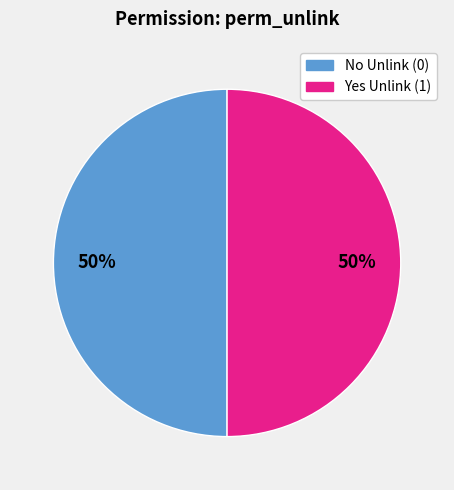

To the nearest percent, what is the average slice percentage?

50%